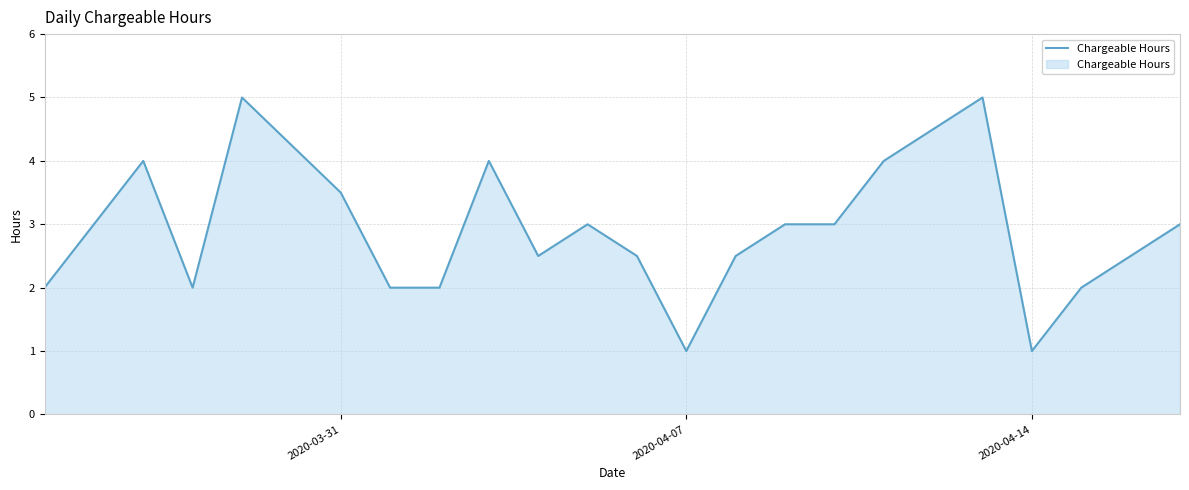

Does the chart have visible grid lines?

Yes